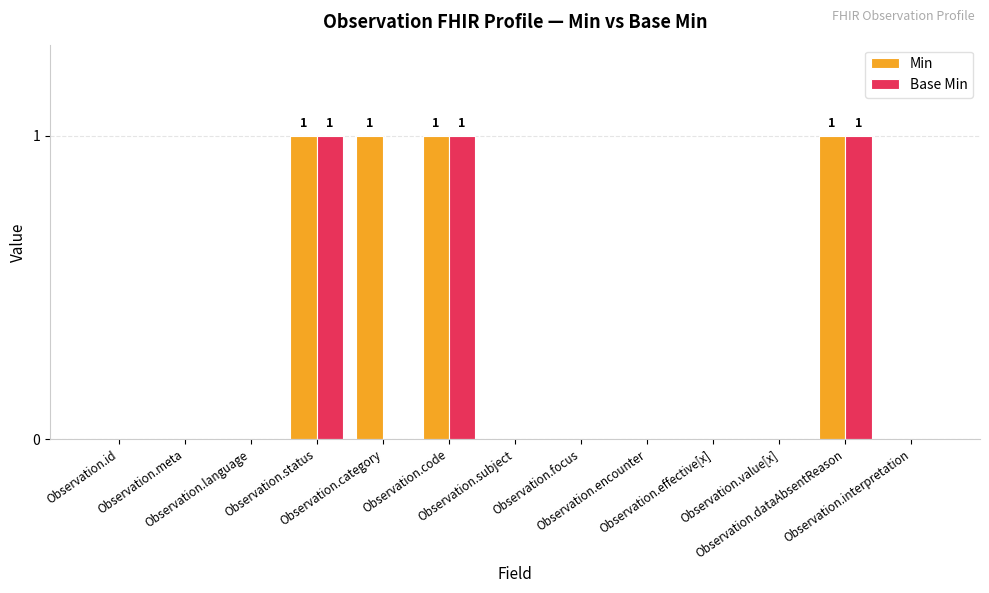

What is the highest value of the Base Min series?

1